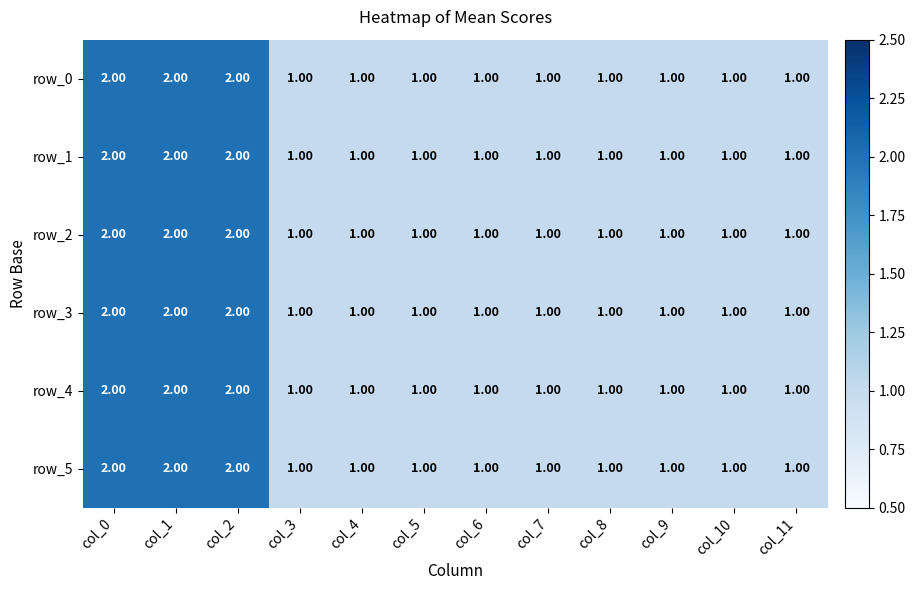

The value of row_1 at col_1 is 3. True or false?

False